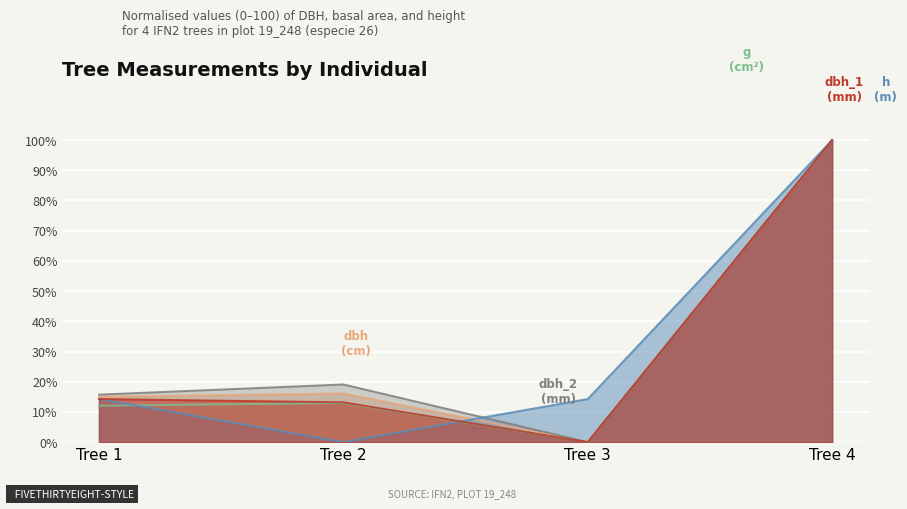

How many lines are shown in the chart?

5